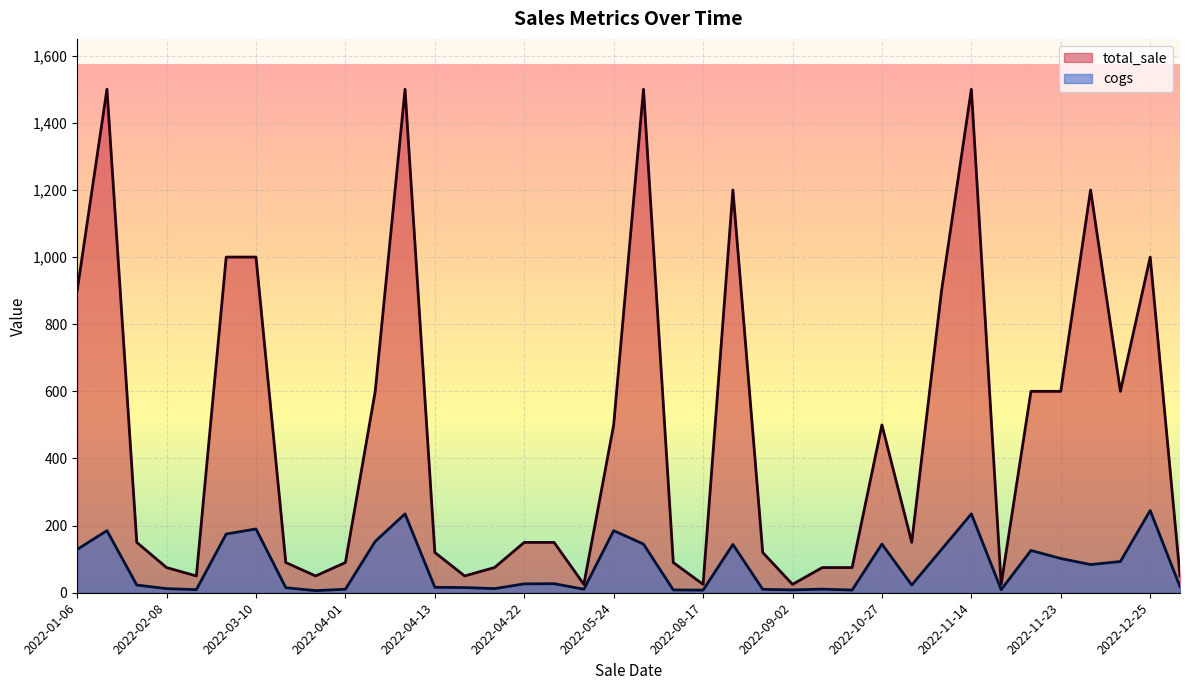

What is the total value across all series at 2022-04-13?

136.2